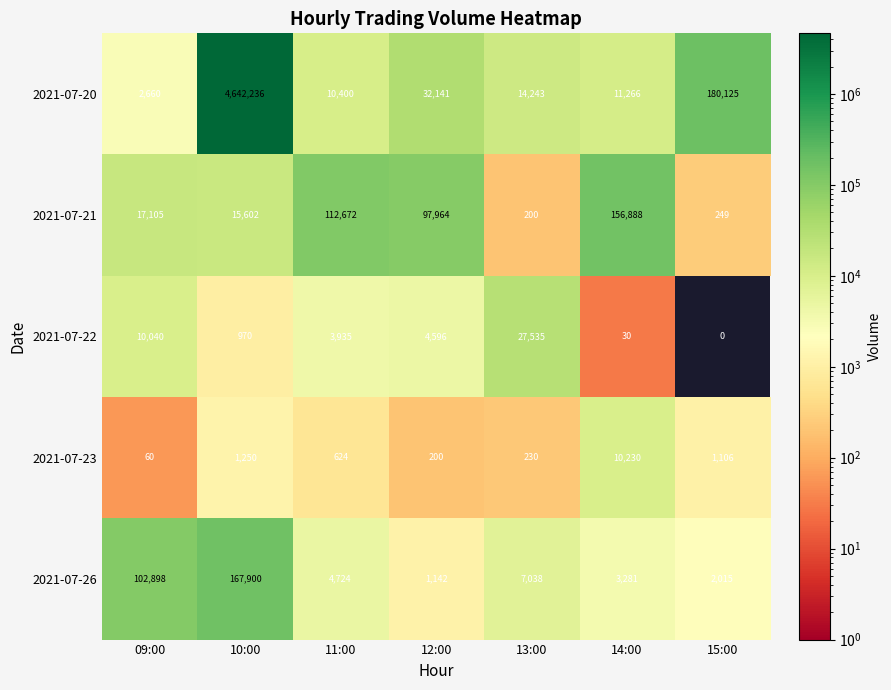

Read the 2021-07-26 value at 15:00.

2015